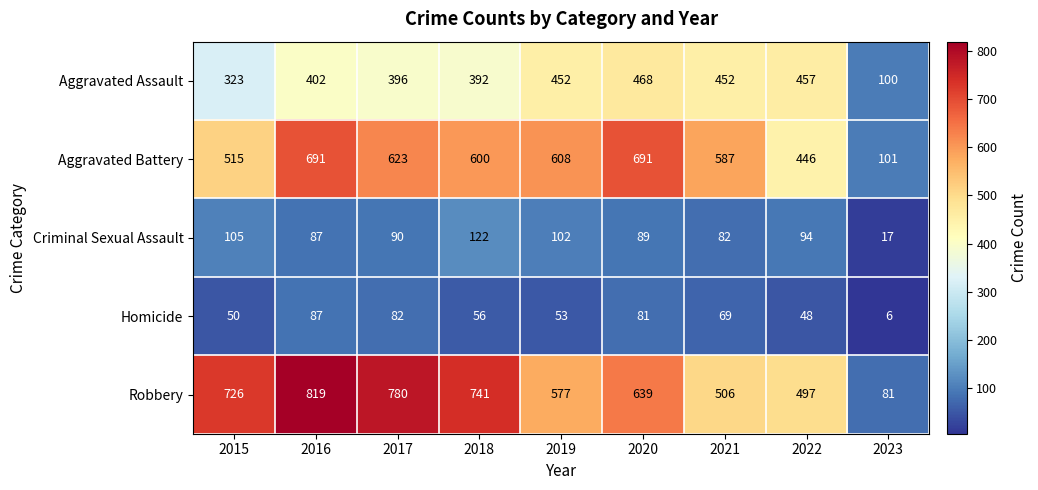

At which category is the sum across all series the highest?

2016